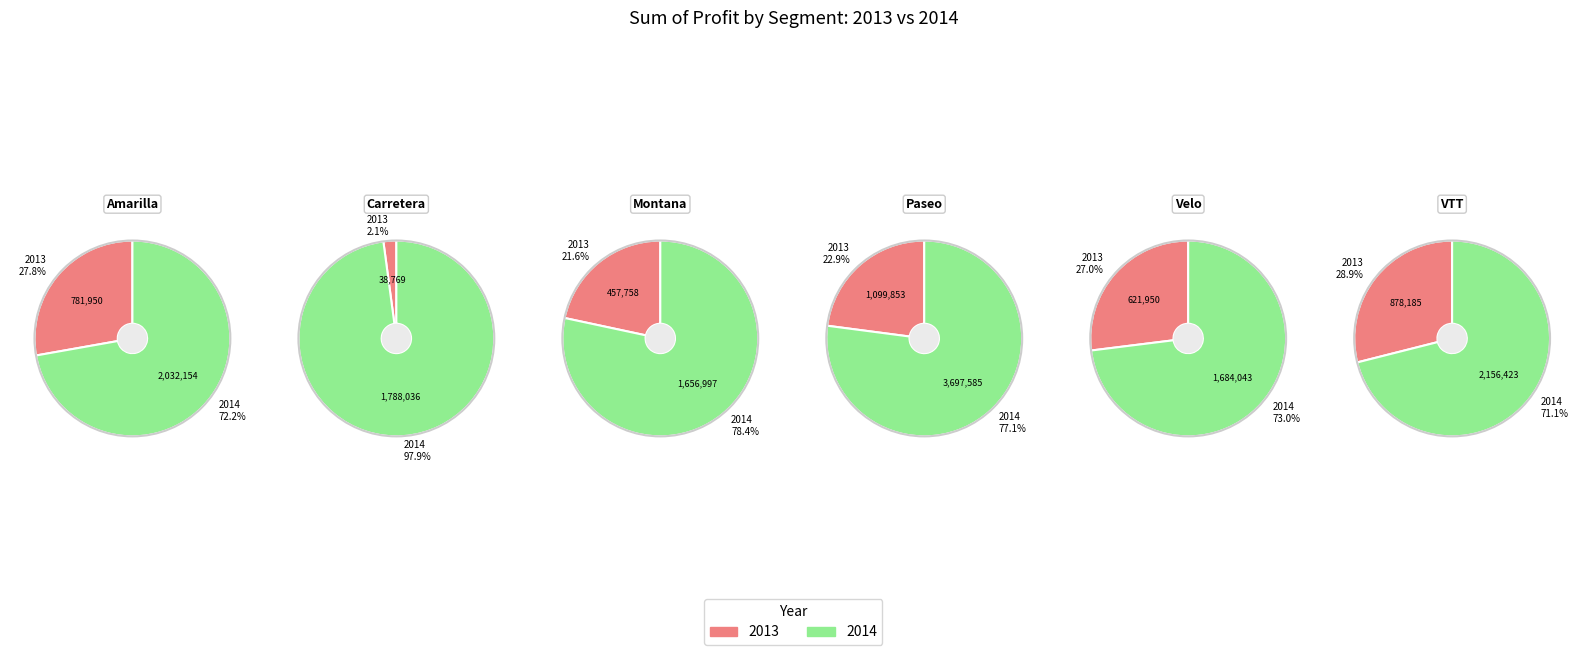

Combined, what portion of the pie is VTT and Paseo?

51.0%